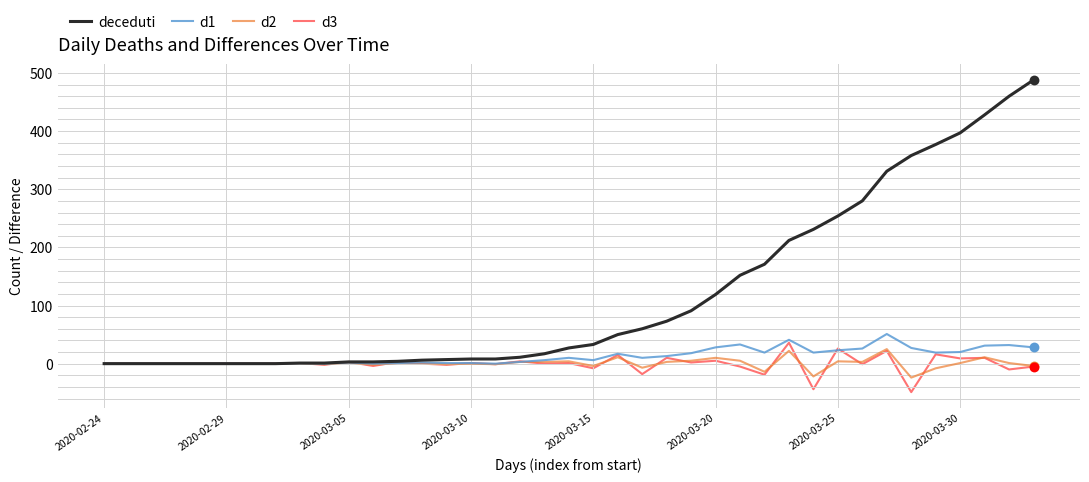

Which series has the largest total across all categories?

deceduti